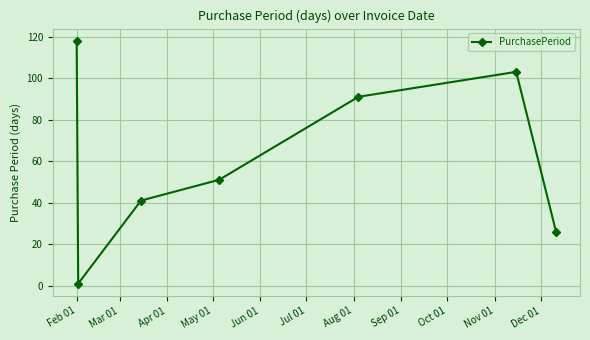

What is the greatest value displayed?

118